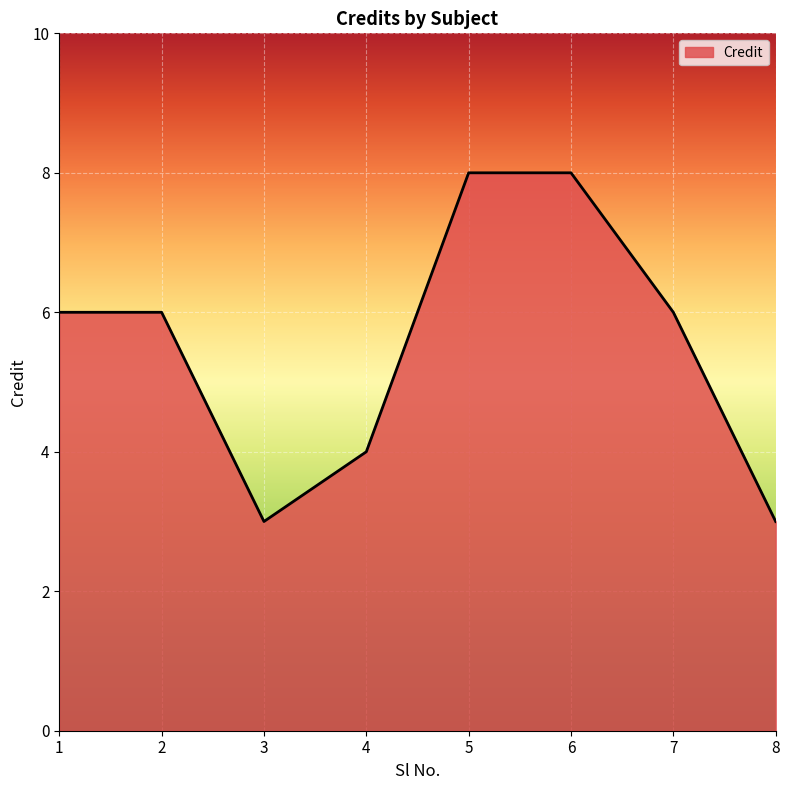

Which has a higher value, 5 or 7?

5